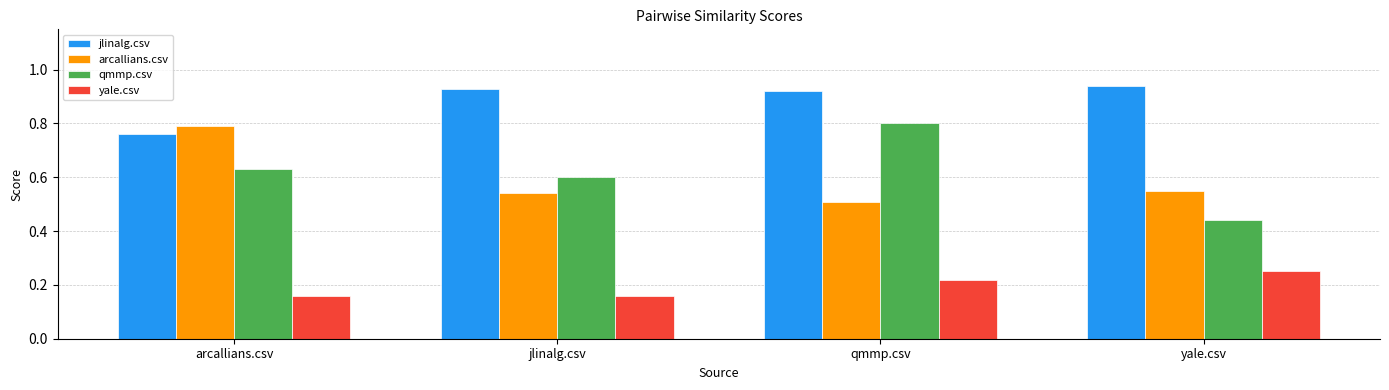

Which series has the widest spread of values?

qmmp.csv